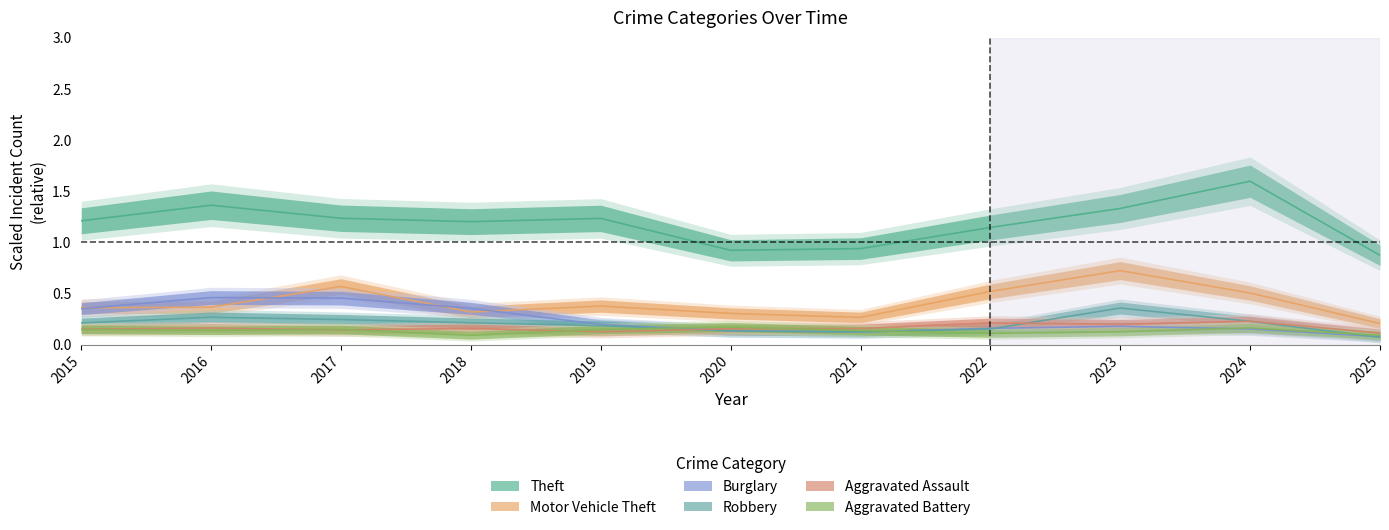

Between 2019 and 2021, which series saw the biggest shift?

Theft